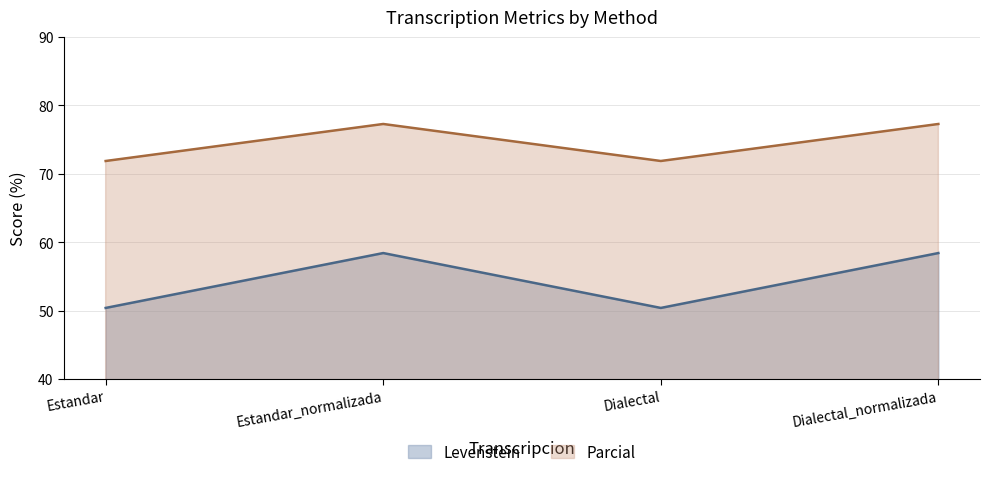

Reading right to left, what are all the values shown in this chart?

Levenstein: Dialectal_normalizada=58.4	Dialectal=50.4	Estandar_normalizada=58.4	Estandar=50.4
Parcial: Dialectal_normalizada=77.3	Dialectal=71.9	Estandar_normalizada=77.3	Estandar=71.9